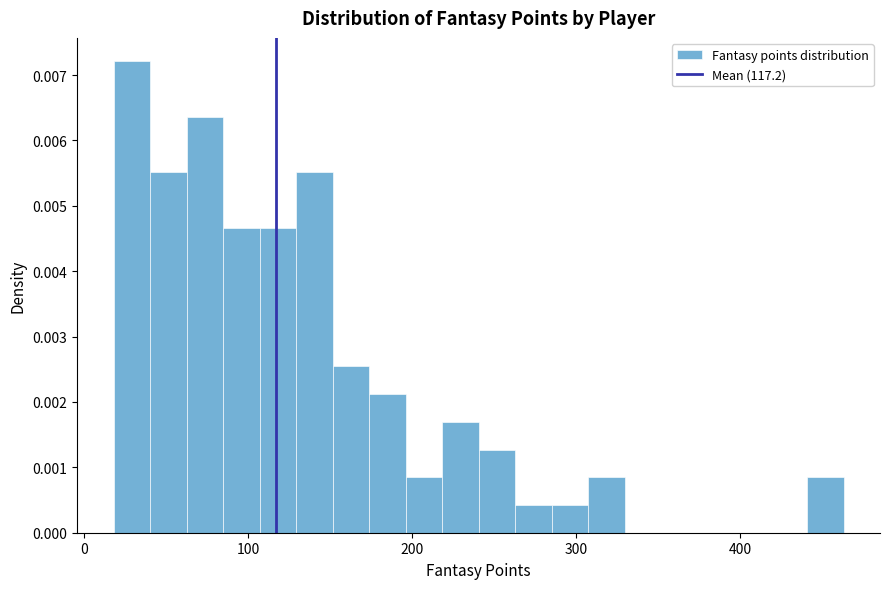

Read against the x-axis, roughly where is the centre of the tallest bar?

30